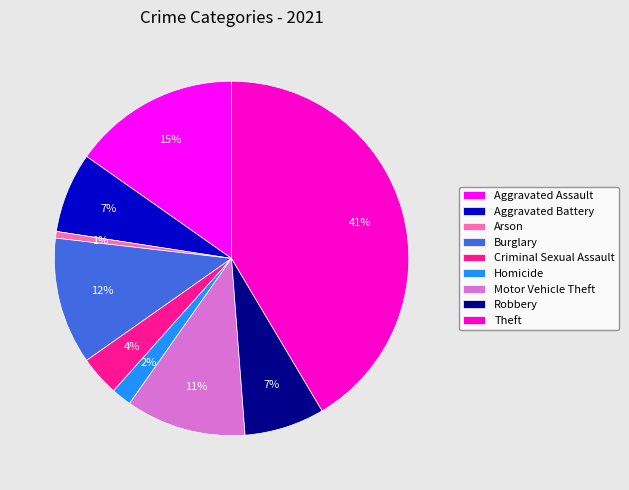

How many slices are in this pie chart?

9